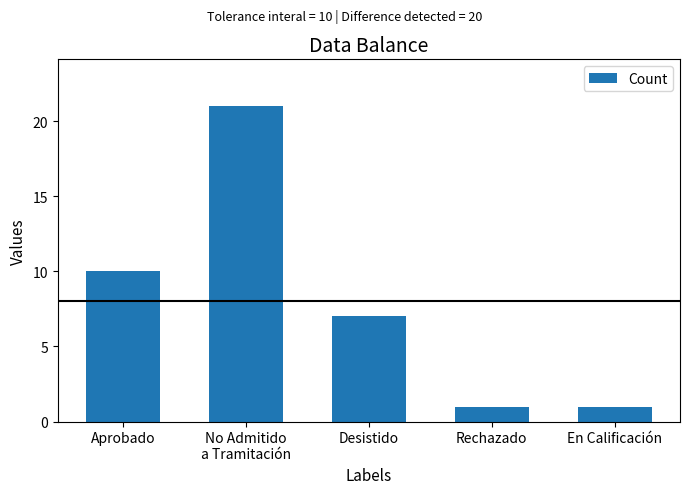

How many distinct data groups are displayed?

1